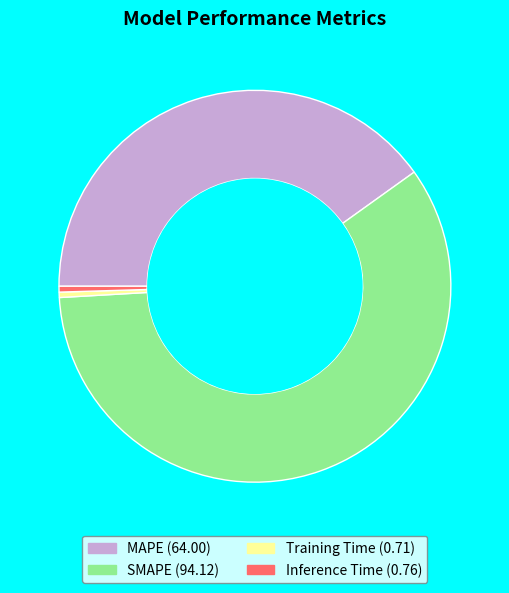

The SMAPE slice represents 53% of the pie. True or false?

False